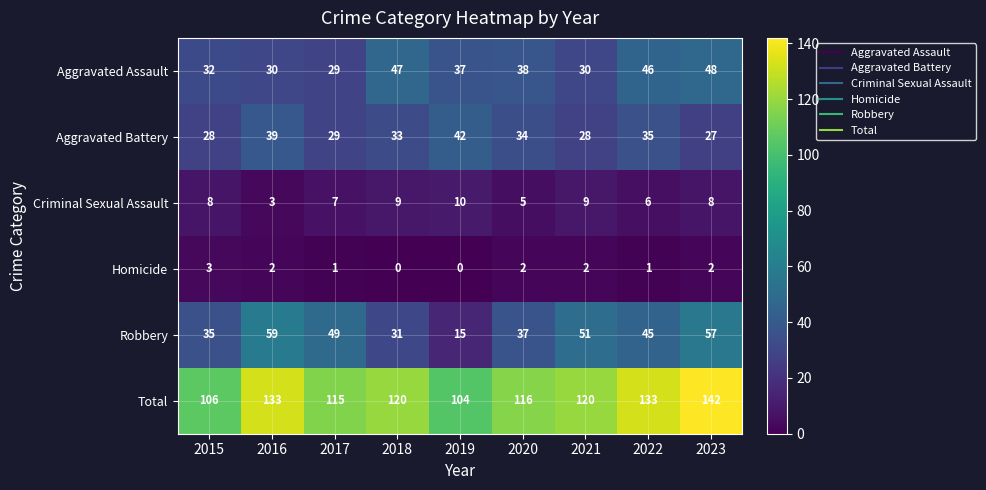

What is the difference between the maximum and minimum values in the Criminal Sexual Assault series?

7